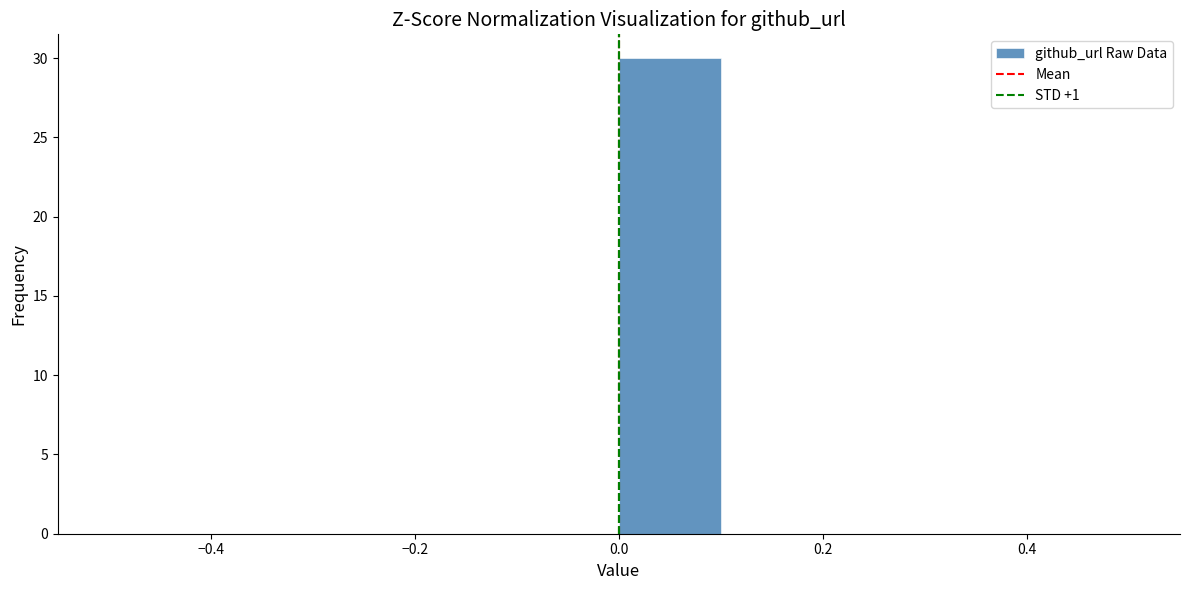

Reading left to right, list every bar in this chart as the range it spans on the x-axis followed by its height. The values are not printed on the chart, so give them approximately, as read against the axis.

-0.5 to -0.4: 0
-0.4 to -0.3: 0
-0.3 to -0.2: 0
-0.2 to -0.1: 0
-0.1 to 0.0: 0
0.0 to 0.1: 30
0.1 to 0.2: 0
0.2 to 0.3: 0
0.3 to 0.4: 0
0.4 to 0.5: 0